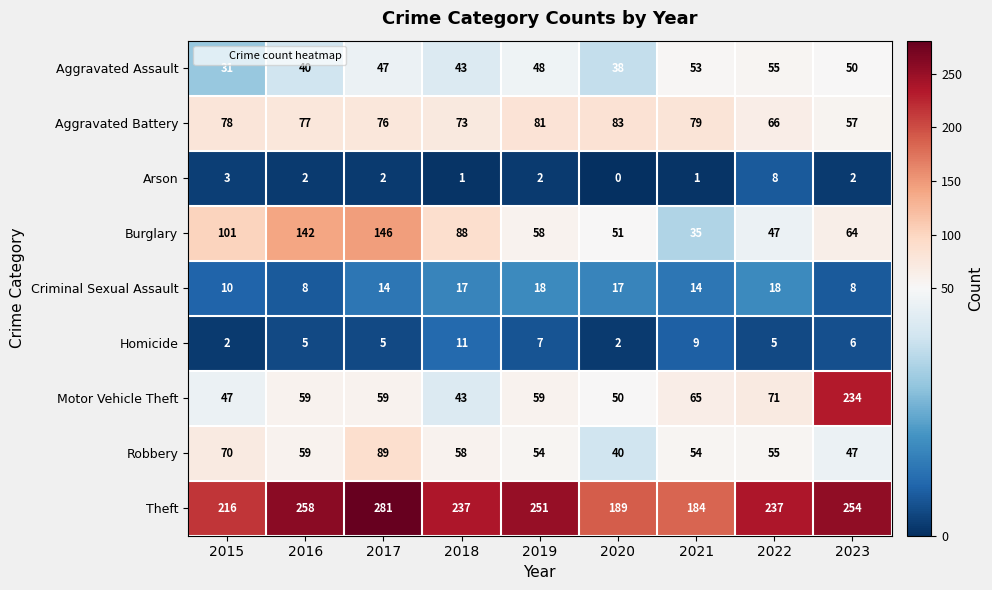

The Theft series shows 184 at 2021. True or false?

True